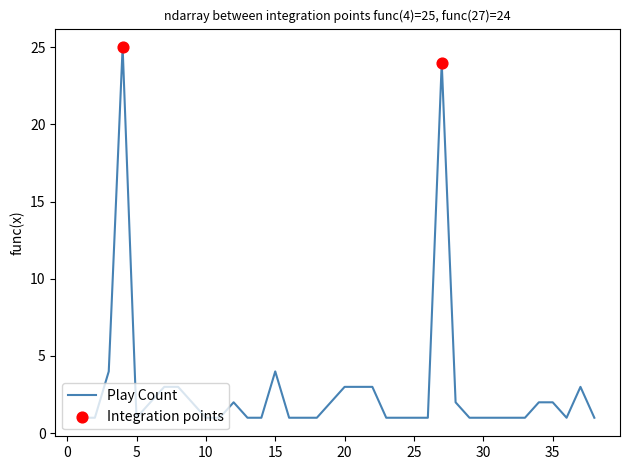

What is the maximum value shown in the chart?

25